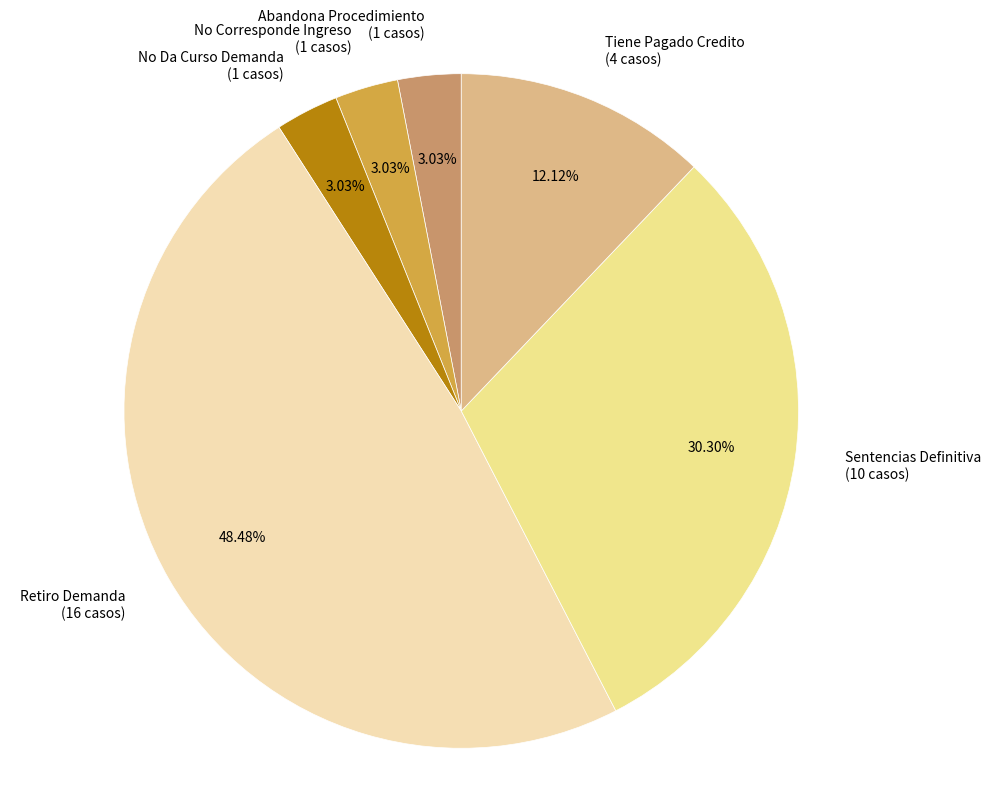

Does any single category account for the majority?

No